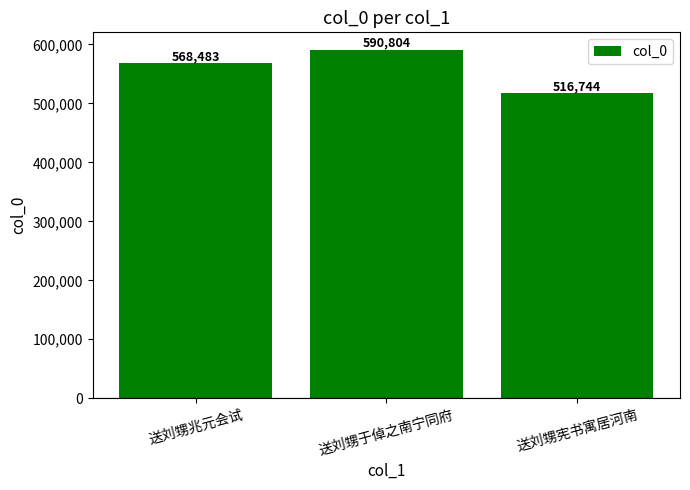

Reading right to left, extract all data points from this chart.

送刘甥宪书寓居河南=516744	送刘甥于倬之南宁同府=590804	送刘甥兆元会试=568483